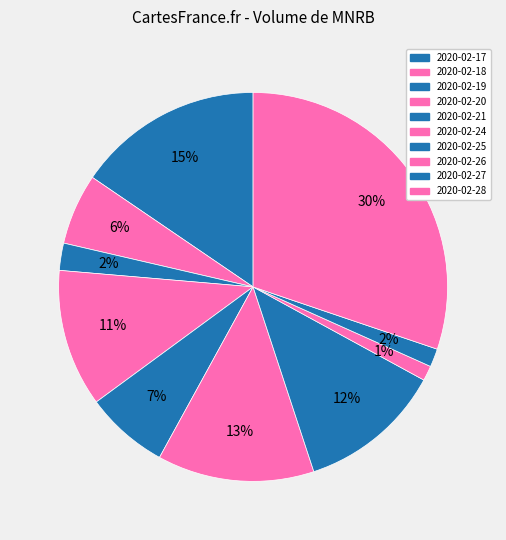

Rank the categories by value from highest to lowest.

2020-02-28, 2020-02-17, 2020-02-24, 2020-02-25, 2020-02-20, 2020-02-21, 2020-02-18, 2020-02-19, 2020-02-27, 2020-02-26